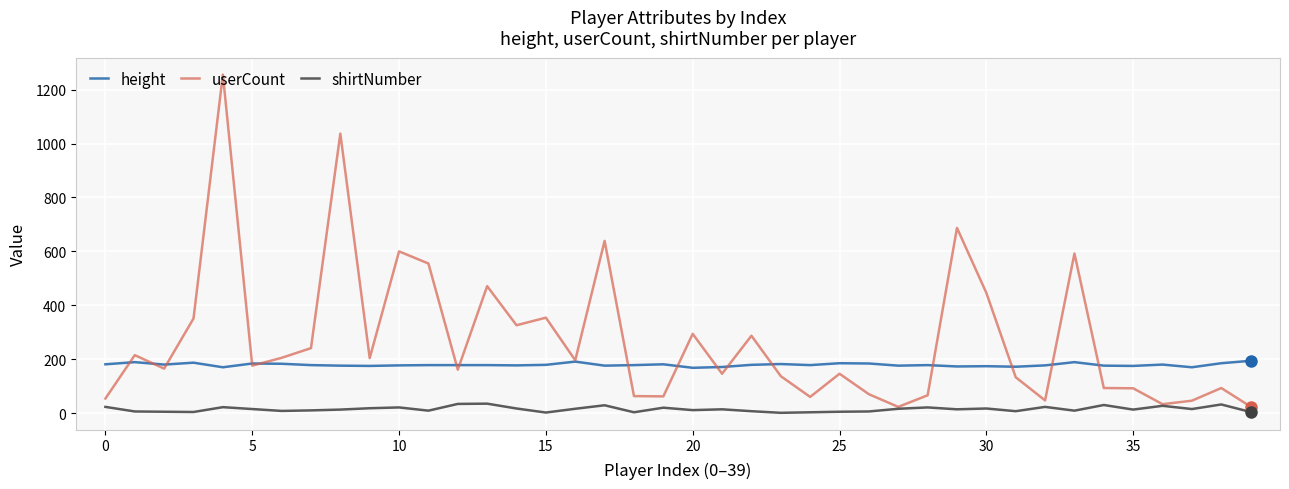

What is the maximum value shown in the chart?

1256